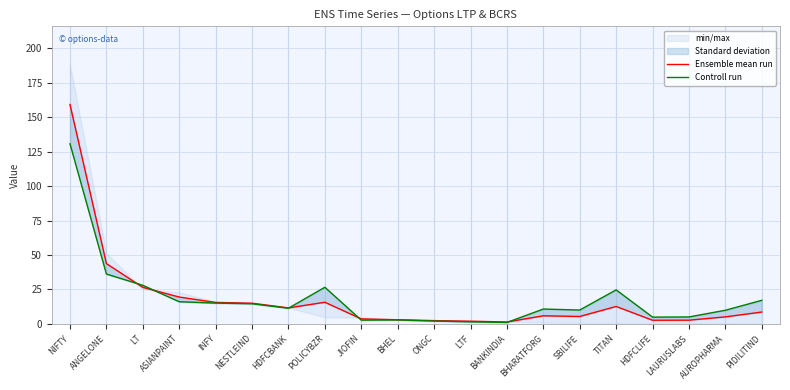

At which label does Ensemble mean run first exceed 8?

NIFTY